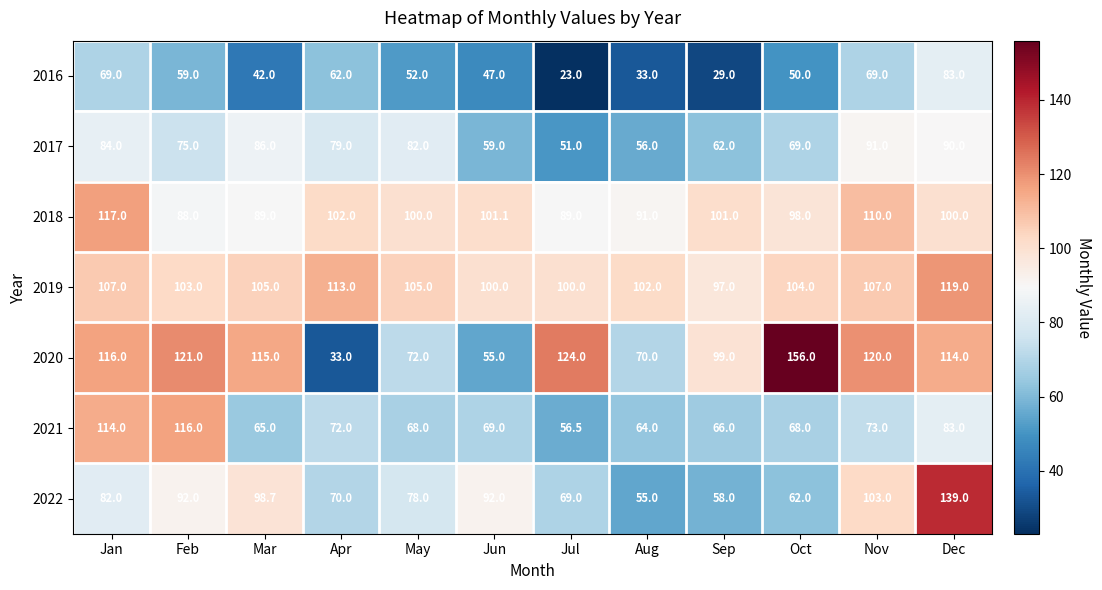

Read the 2017 value at Dec.

90.0